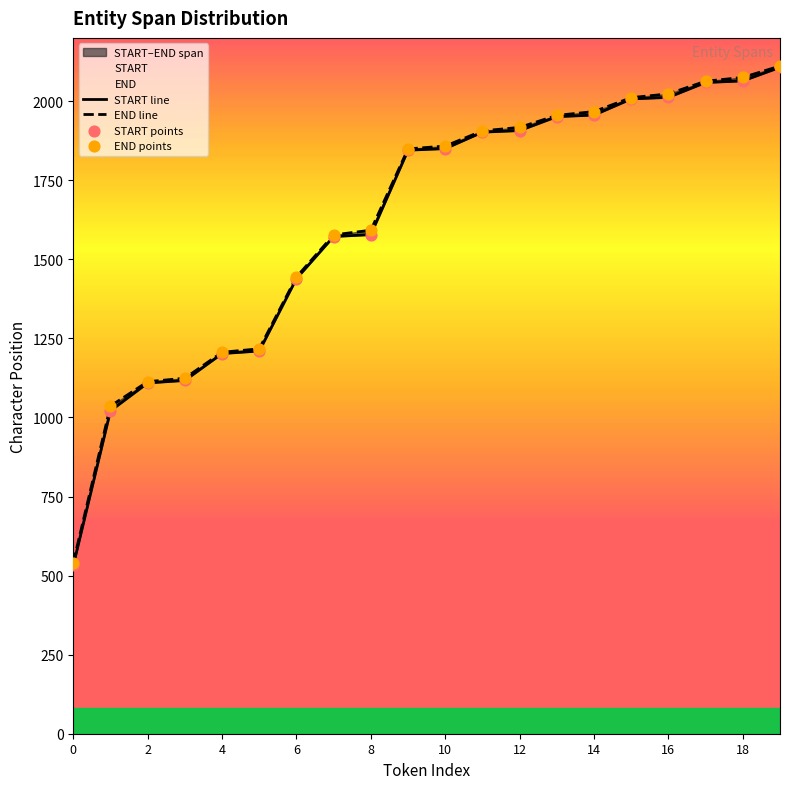

Which series has the largest total across all categories?

END line